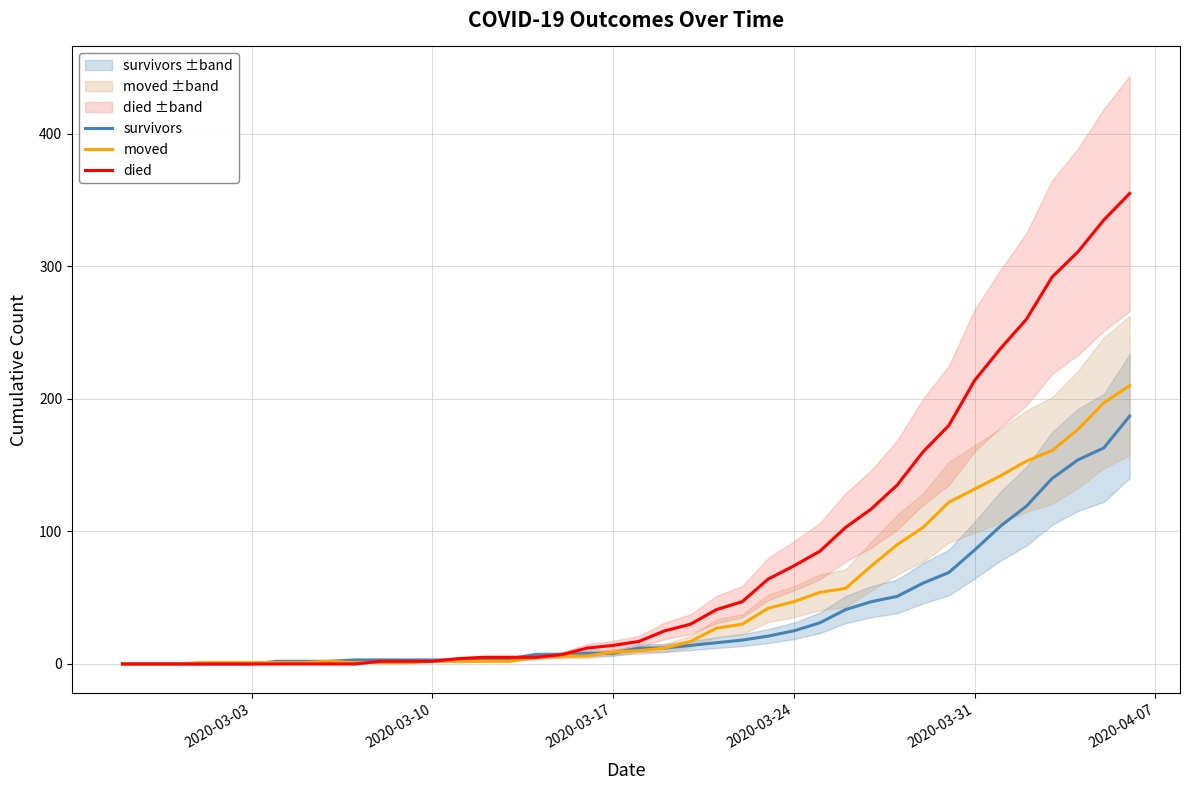

The survivors series shows 8 at 2020-03-17. True or false?

True